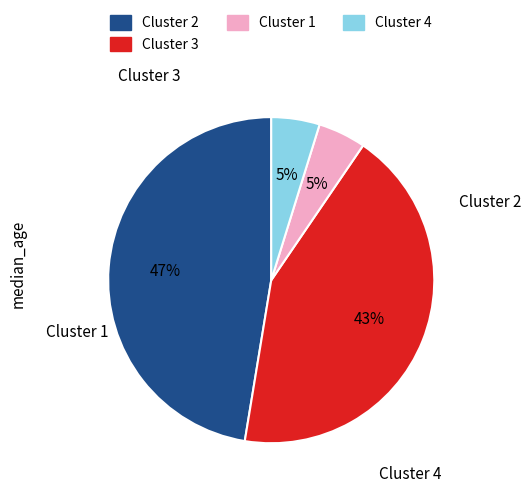

To the nearest percent, what percentage of the pie is Cluster 1?

5%